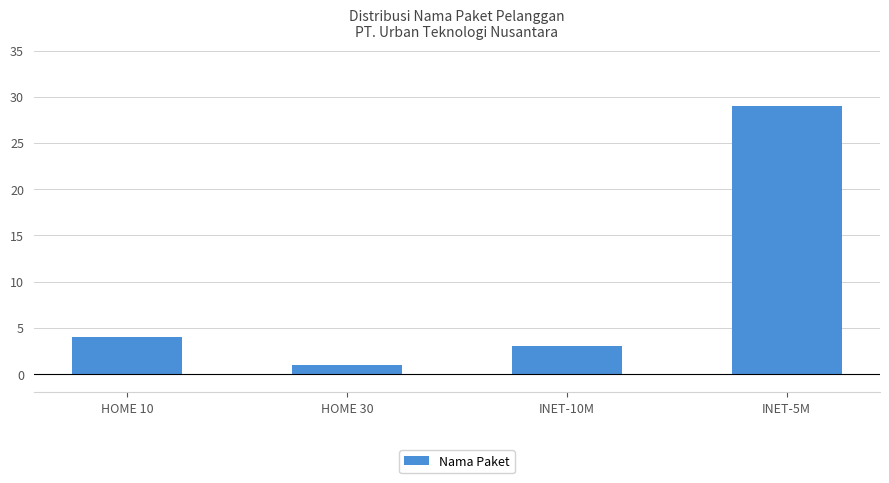

At which label is the value closest to 15?

HOME 10